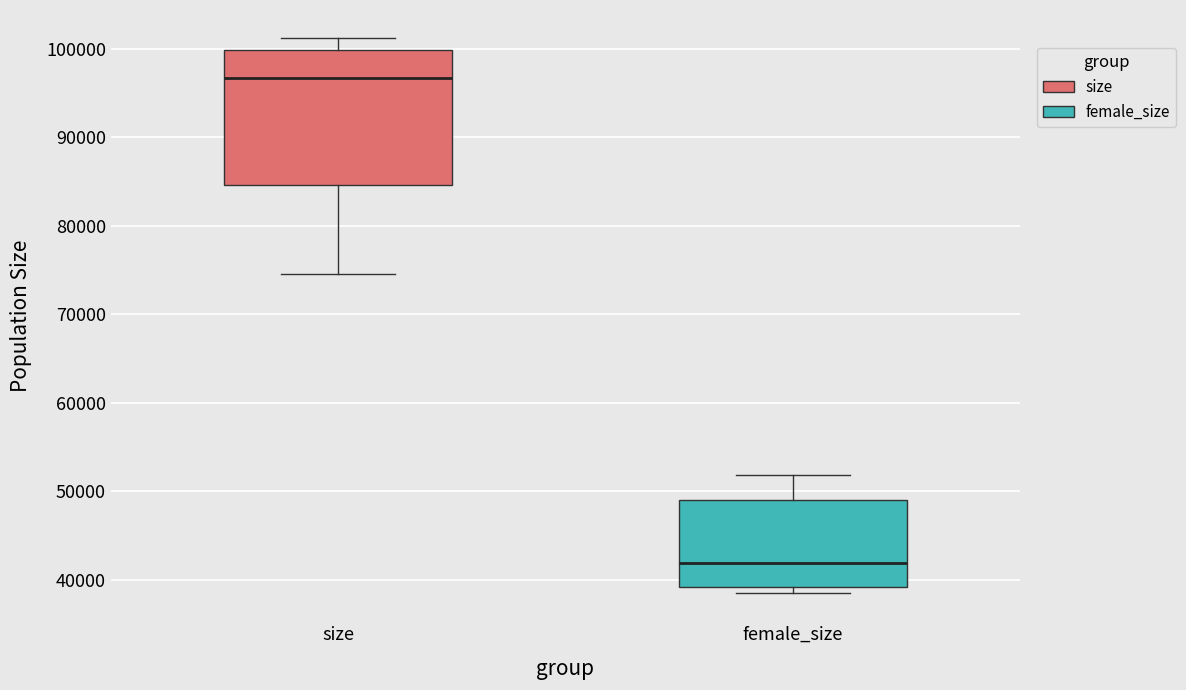

Where does the upper whisker of the box for size end on the y-axis? The values are not printed on the chart, so give them approximately, as read against the axis.

101000